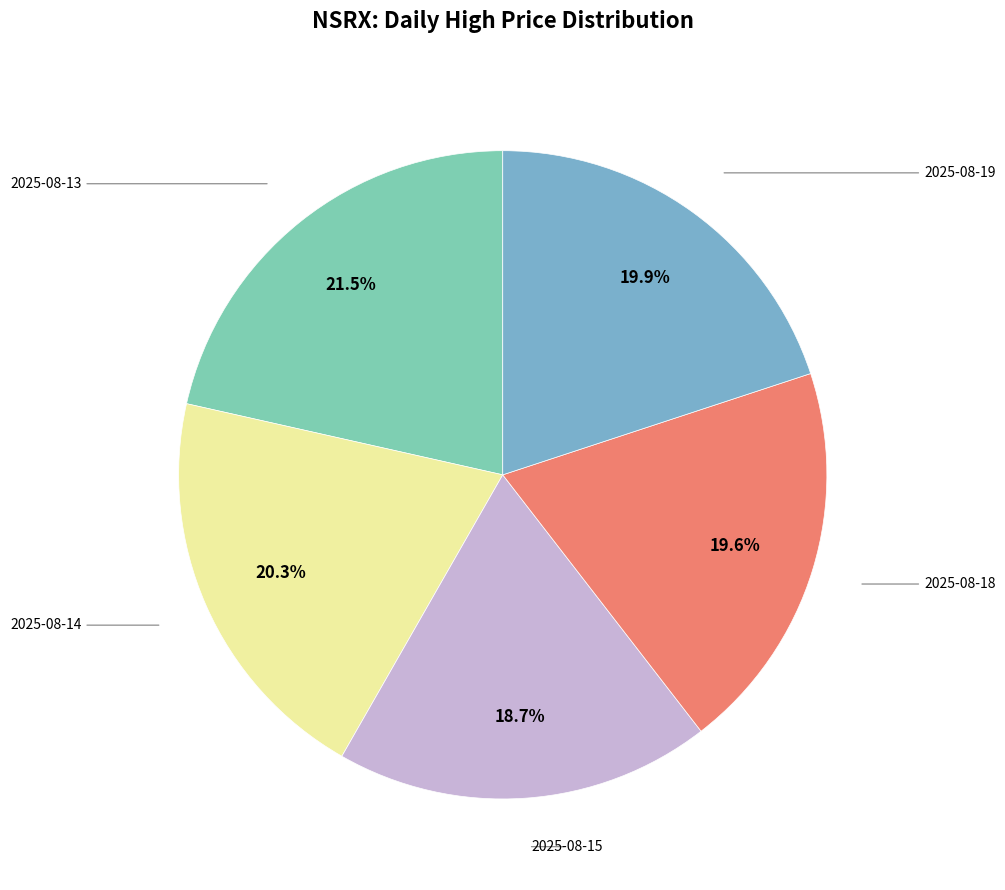

Does any single category account for the majority?

No